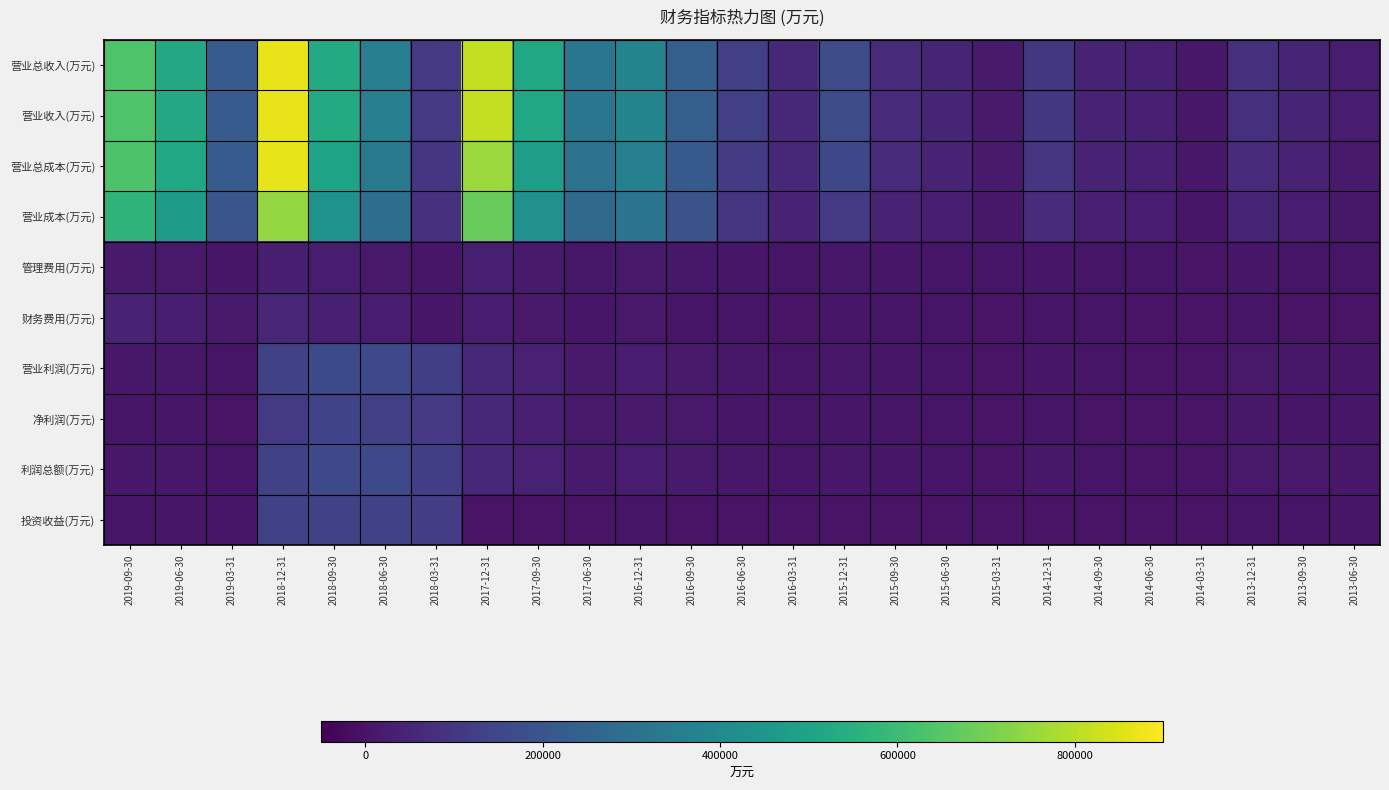

Between 2016-03-31 and 2015-12-31, which series saw the biggest shift?

营业总收入(万元)